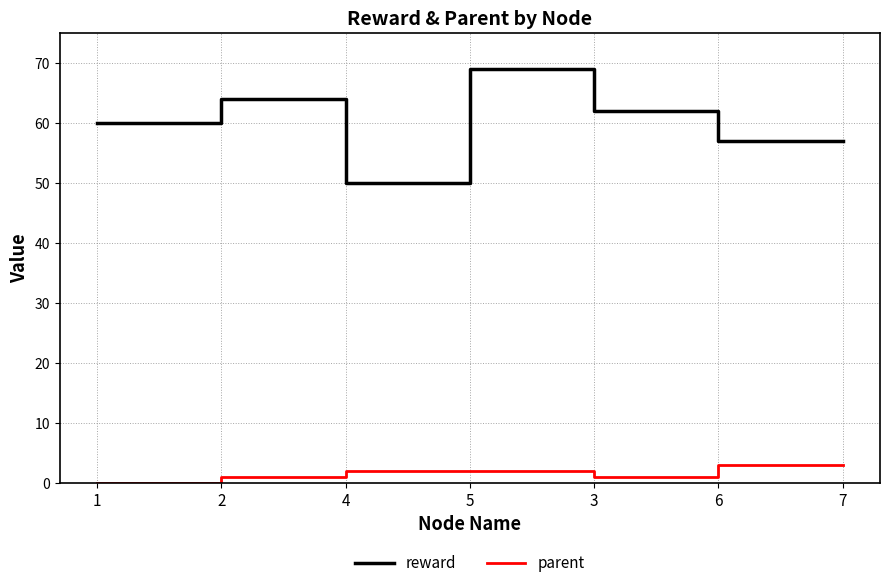

What is the difference between the reward values at 7 and 5?

12